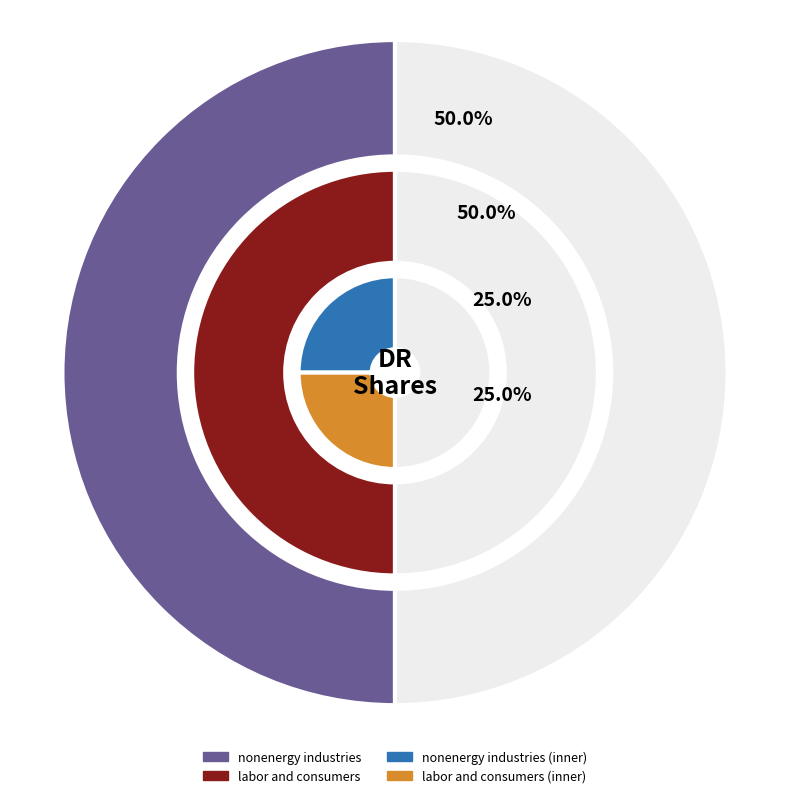

Does foreign entities represent more than half of the total?

No